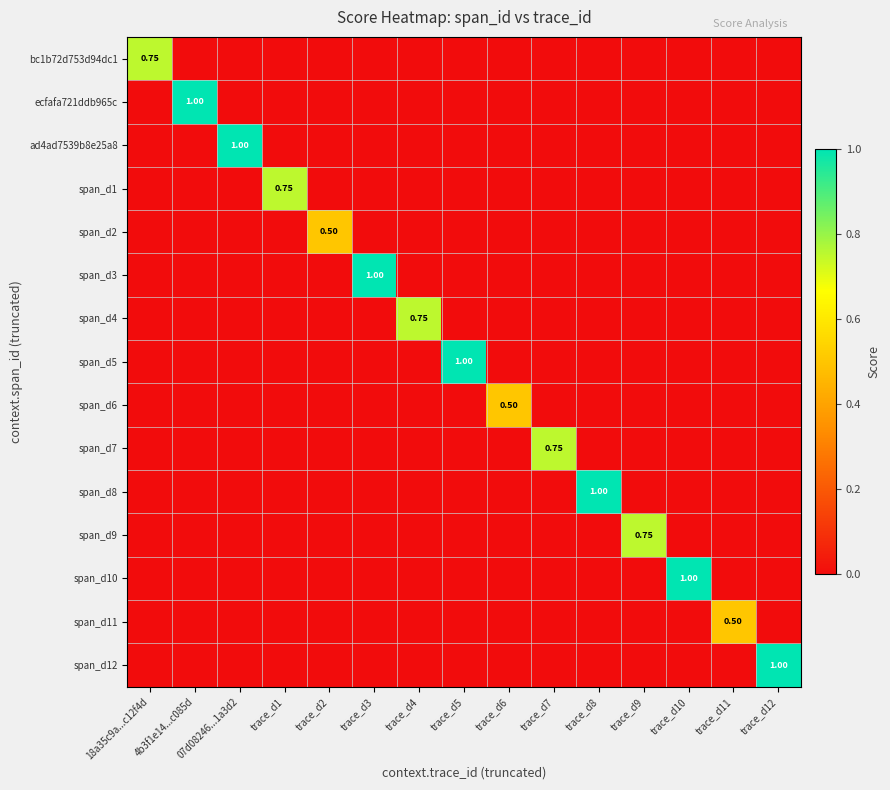

The value of span_d8 at trace_d2 is 0.0. True or false?

True